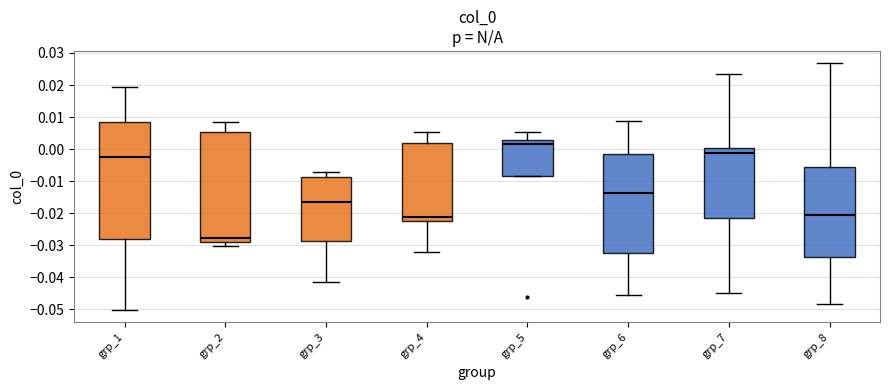

Where is the lower edge of the box for grp_3 on the y-axis? The values are not printed on the chart, so give them approximately, as read against the axis.

-0.029